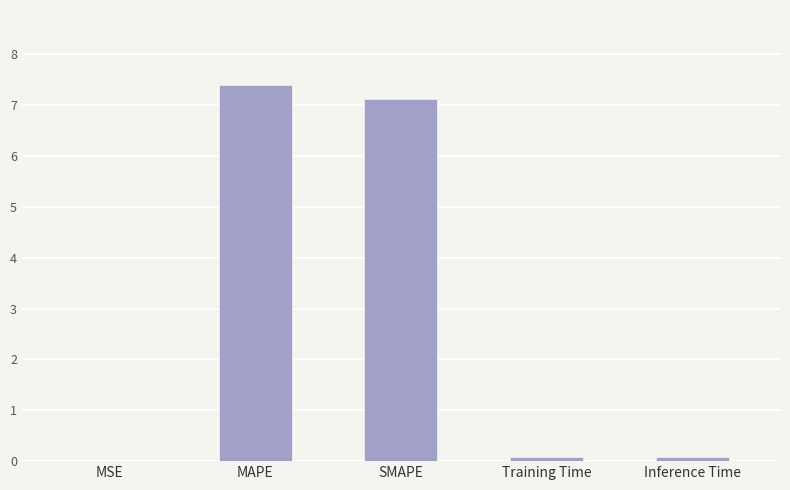

What is the change in value from SMAPE to Inference Time?

-7.1